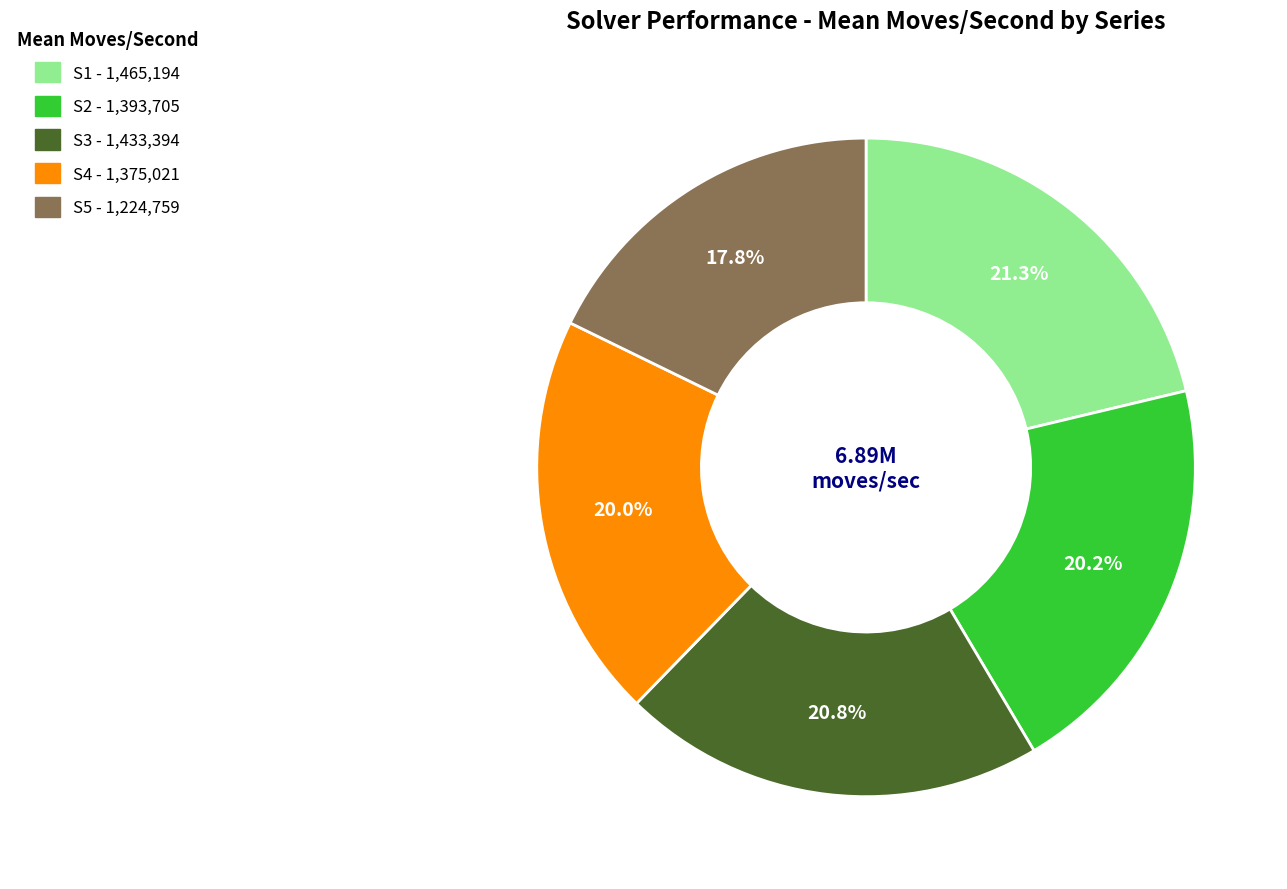

Which category has the smallest portion of the pie?

S5